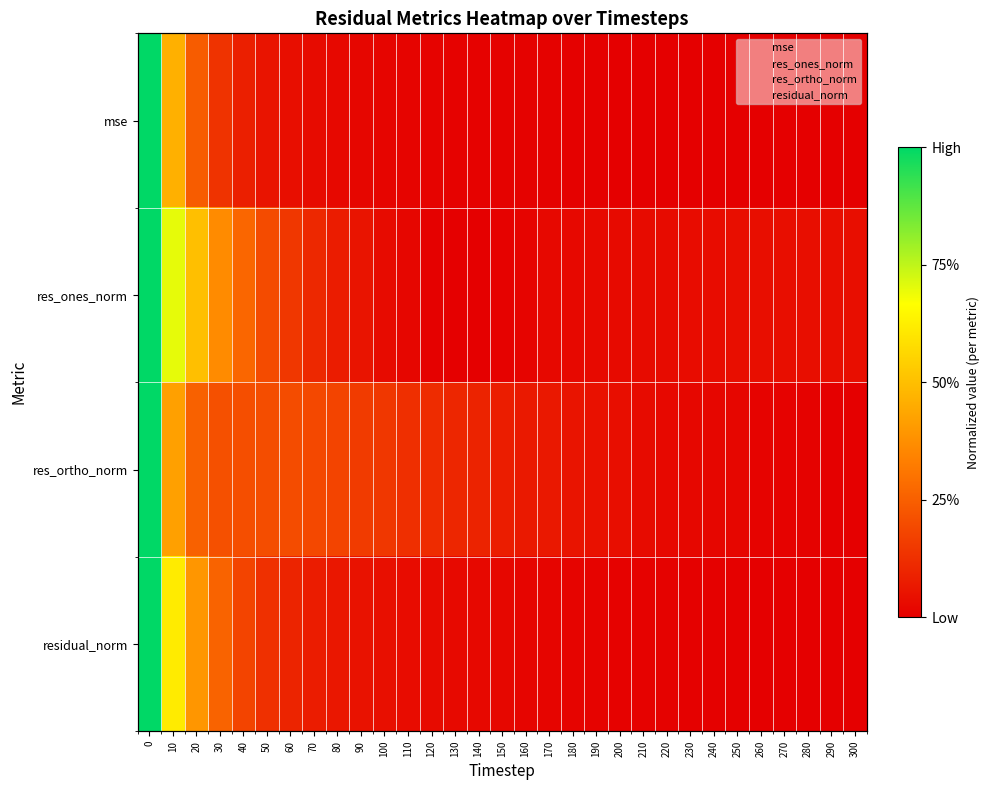

Which series has the largest total across all categories?

residual_norm